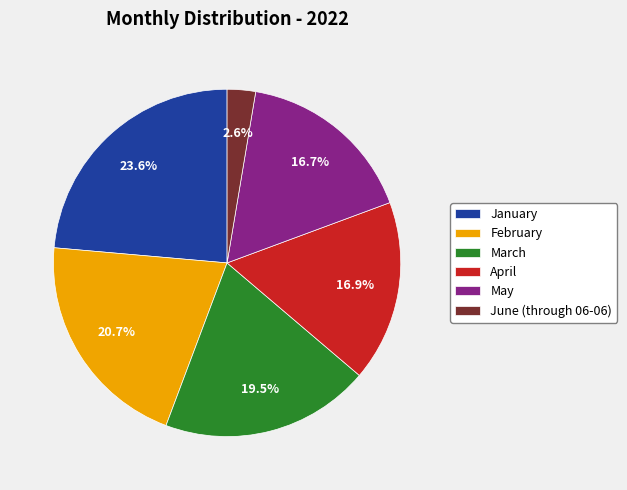

Does April account for over 50% of the chart?

No